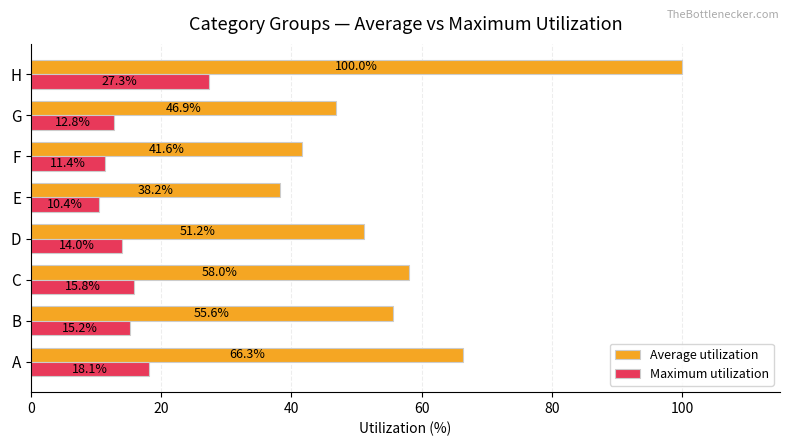

Rank the series by their average value, from highest to lowest.

Average utilization, Maximum utilization